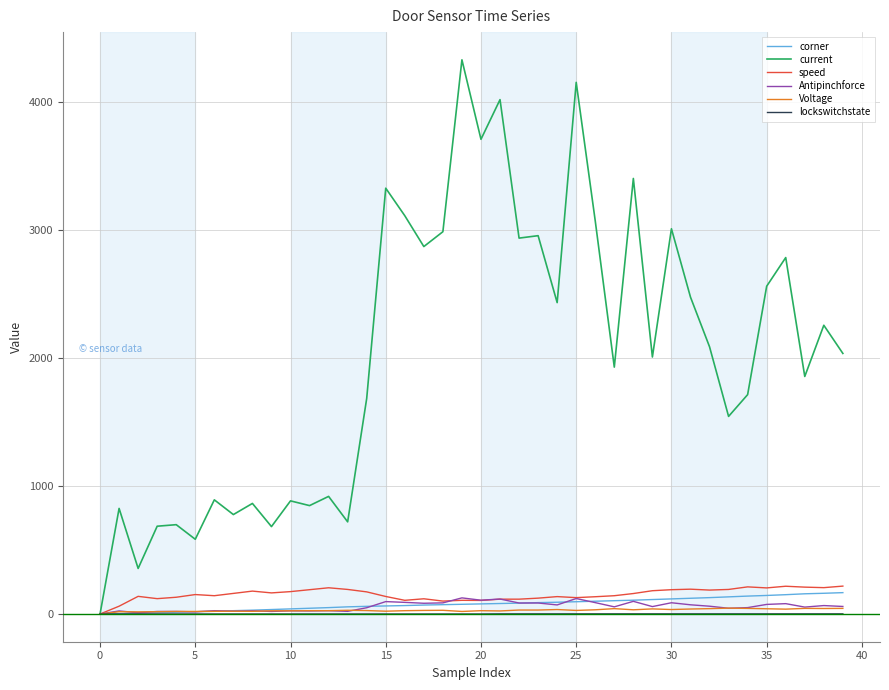

What is the average value of the corner series?

78